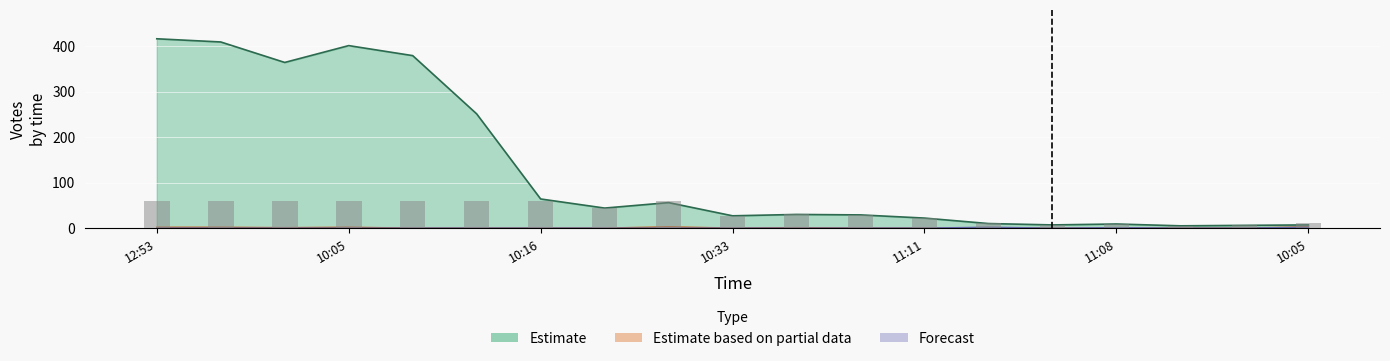

At which label does Forecast reach its peak?

2019-09-25 11:14